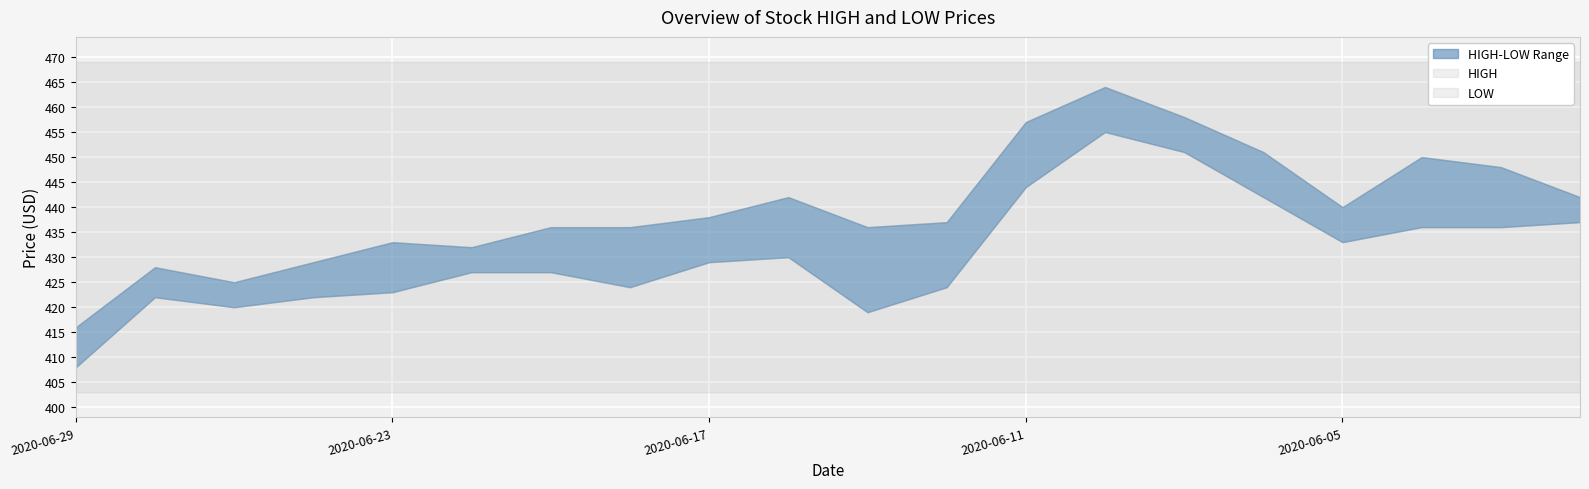

Rank the series at 2020-06-03 from highest to lowest value.

HIGH, LOW